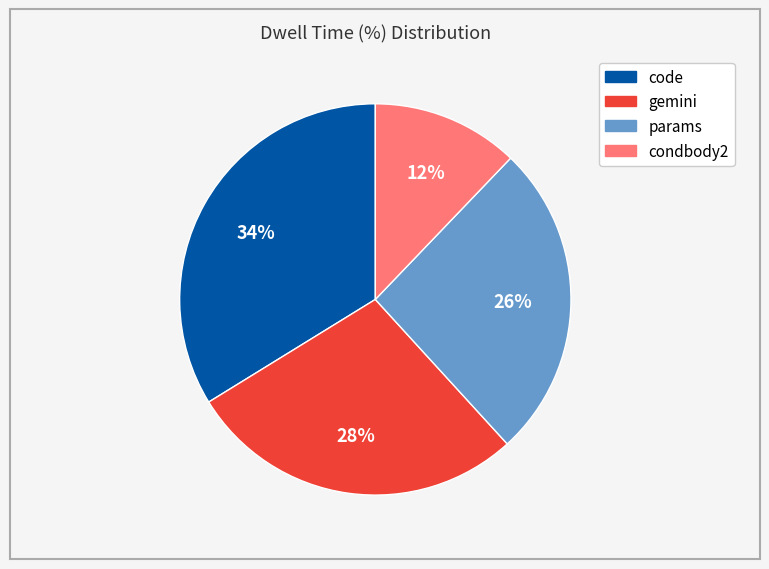

Is there any slice that represents more than half of the pie?

No